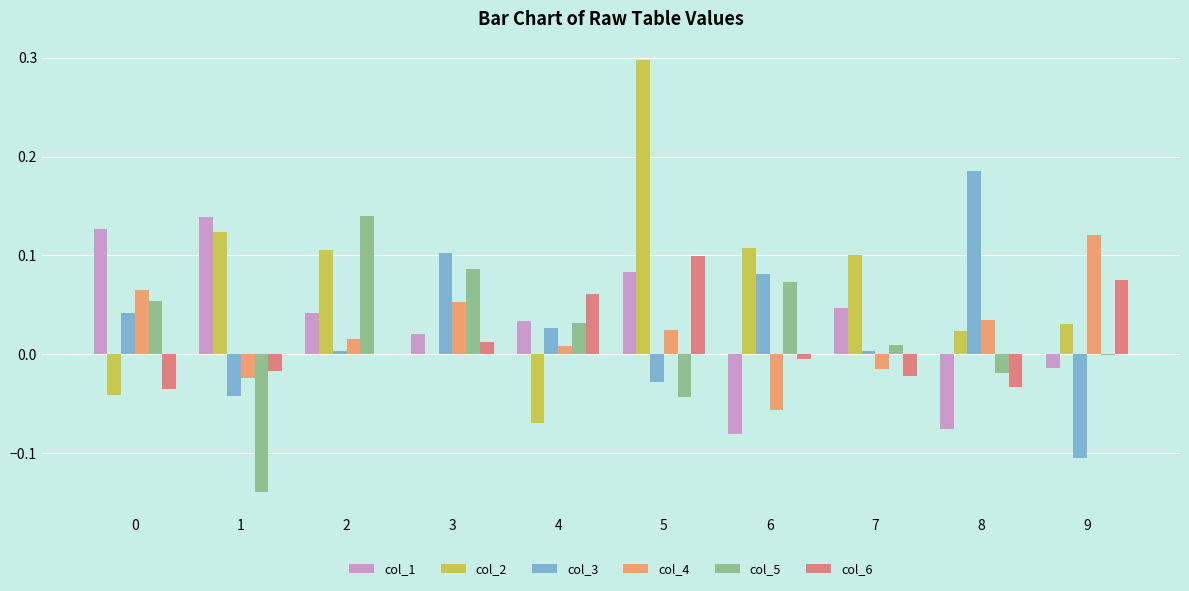

What is the value of the col_1 bar at the 7th from the left?

-0.1